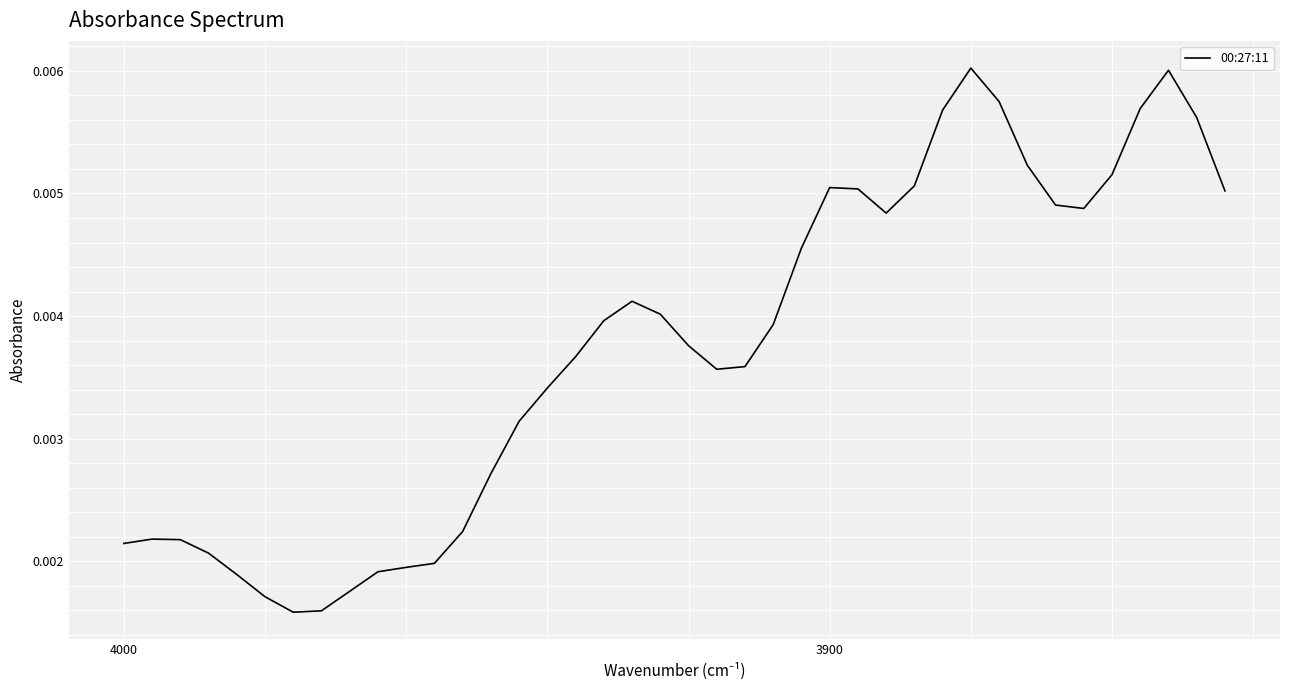

How many points are lower than both their immediate neighbors (excluding endpoints)?

4